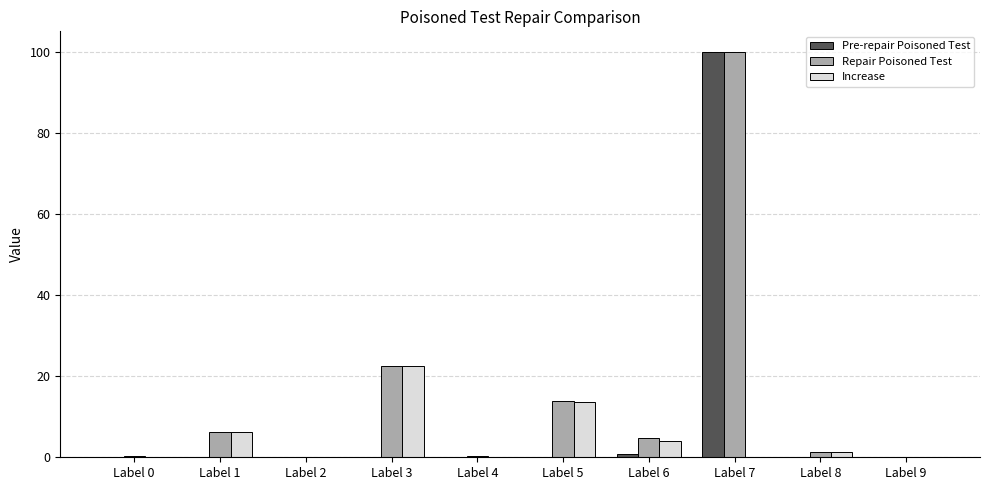

At which category is the sum across all series the highest?

Label 7